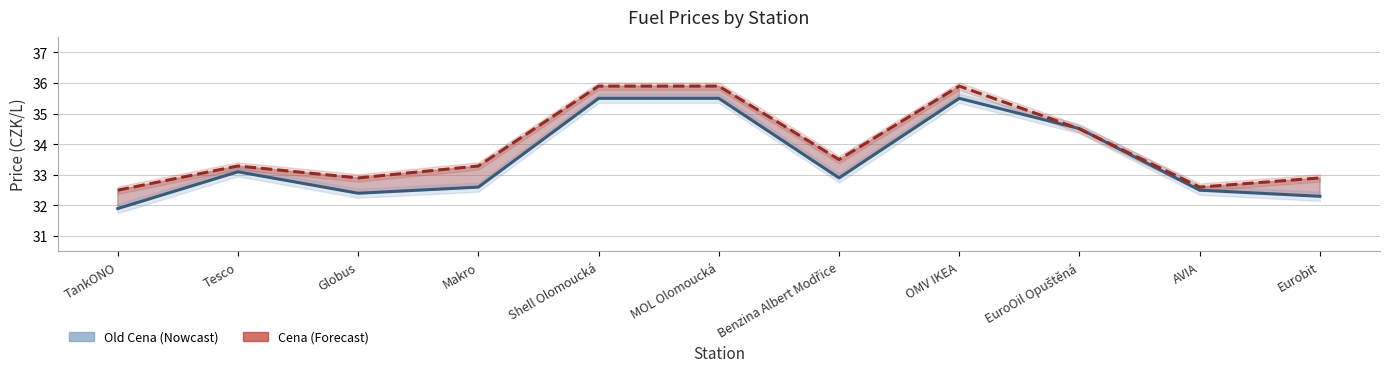

The Cena series shows 35.9 at MOL Olomoucká. True or false?

True